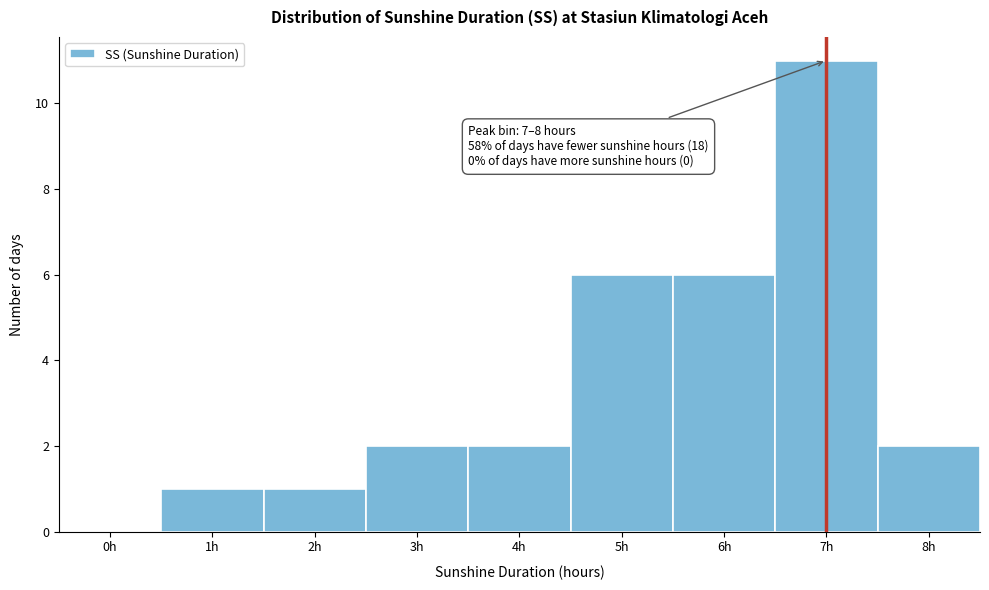

Reading left to right, extract all data points from this chart.

0h=0	1h=1	2h=1	3h=2	4h=2	5h=6	6h=6	7h=11	8h=2